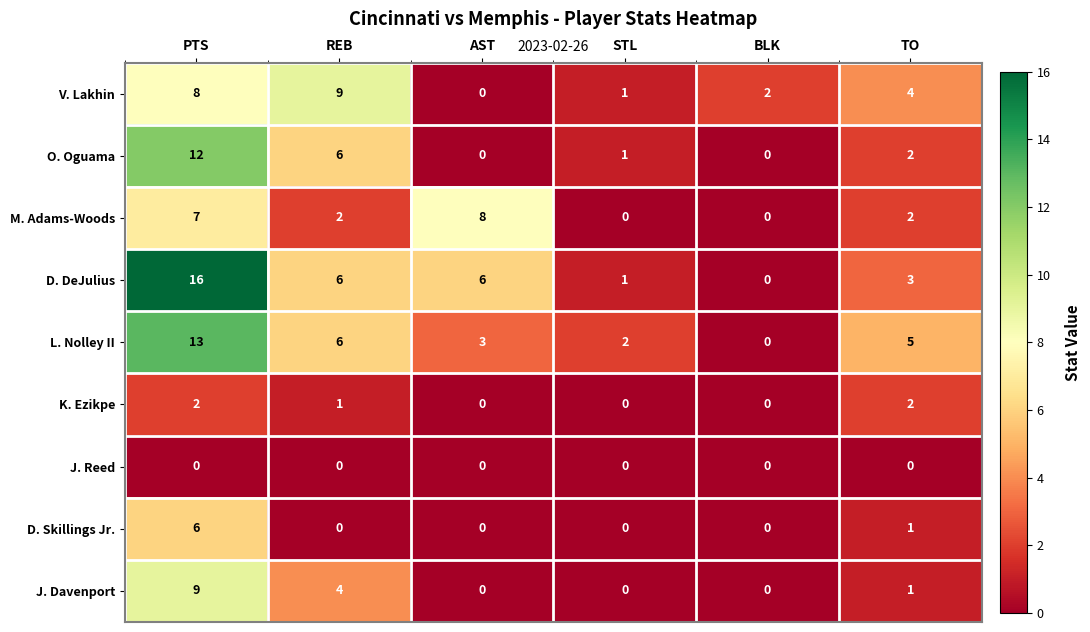

What is the difference between the maximum and minimum values in the M. Adams-Woods series?

8